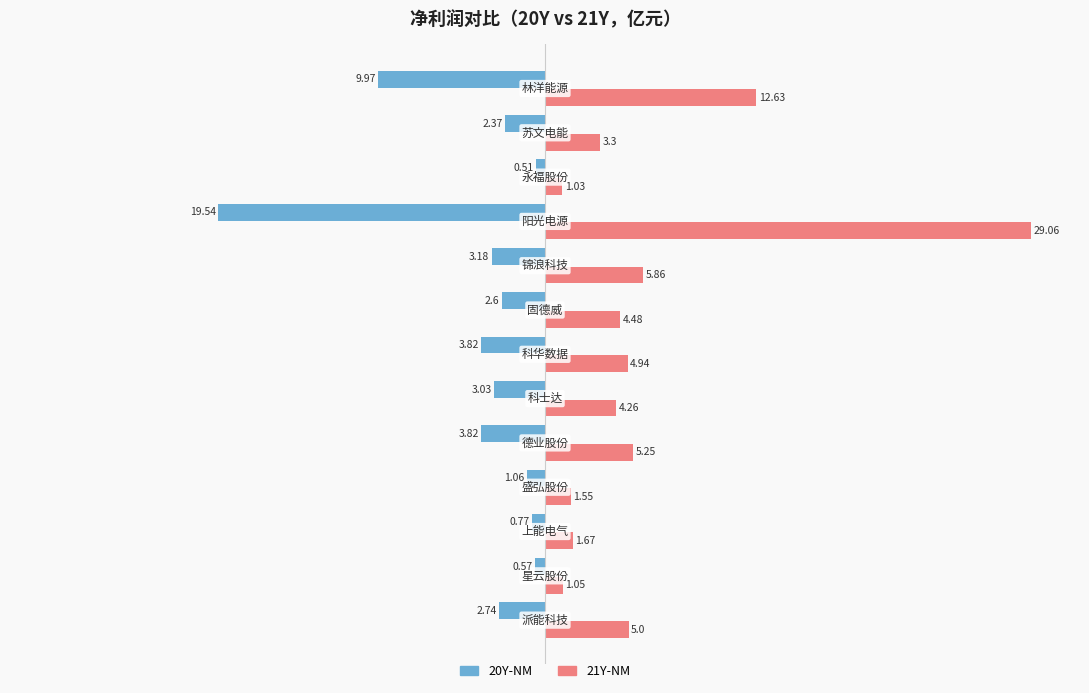

Rank the series by their maximum value, from lowest to highest.

20Y-NM, 21Y-NM